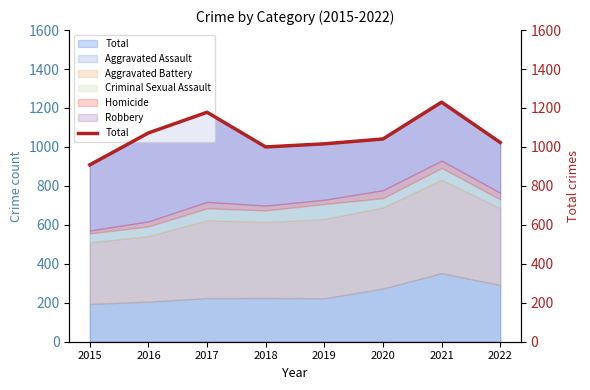

What is the greatest value displayed?

1230